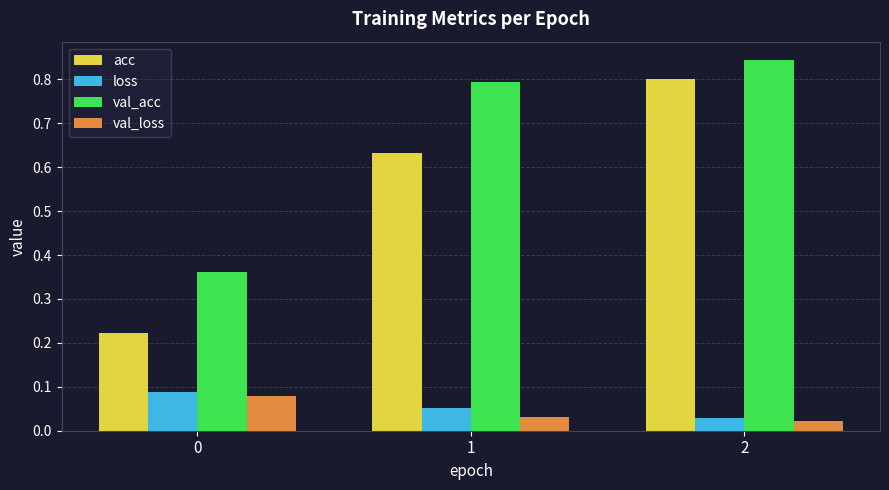

True or false: val_acc has a value of 0.8 at 2.

True